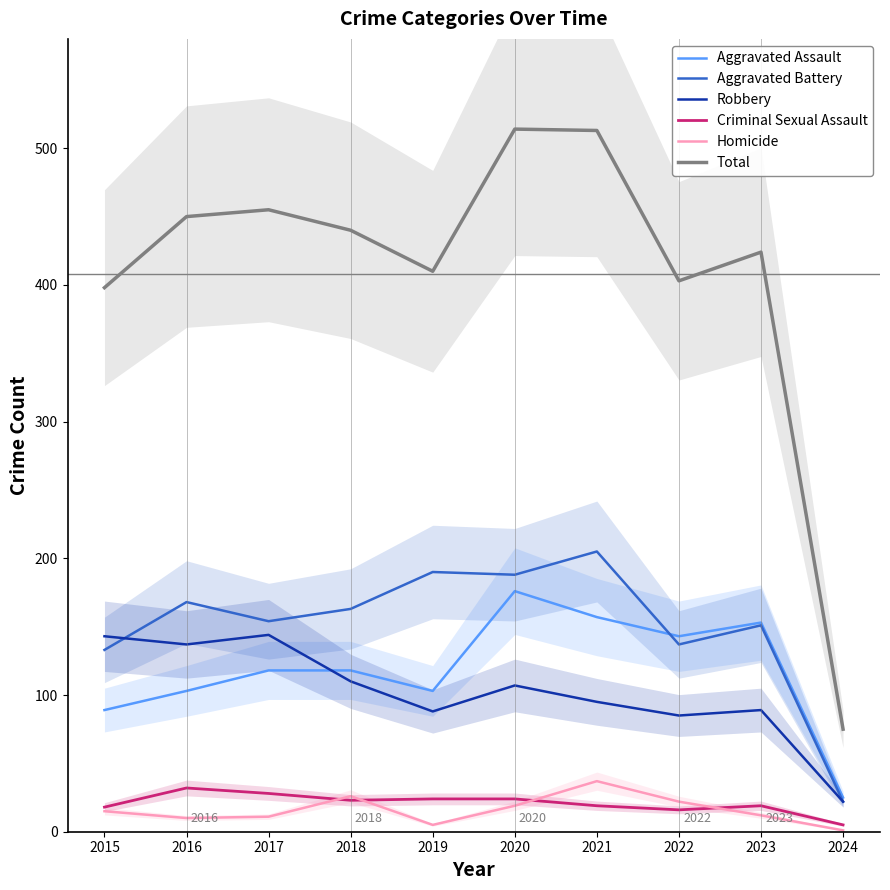

Where is the first local minimum for Homicide?

2016